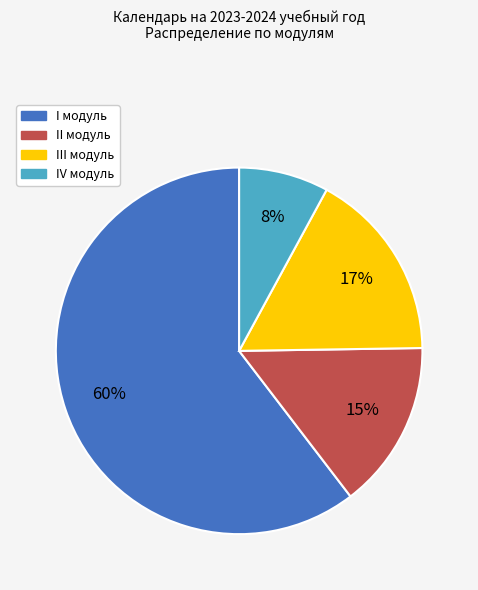

Which category has the smallest portion of the pie?

IV модуль